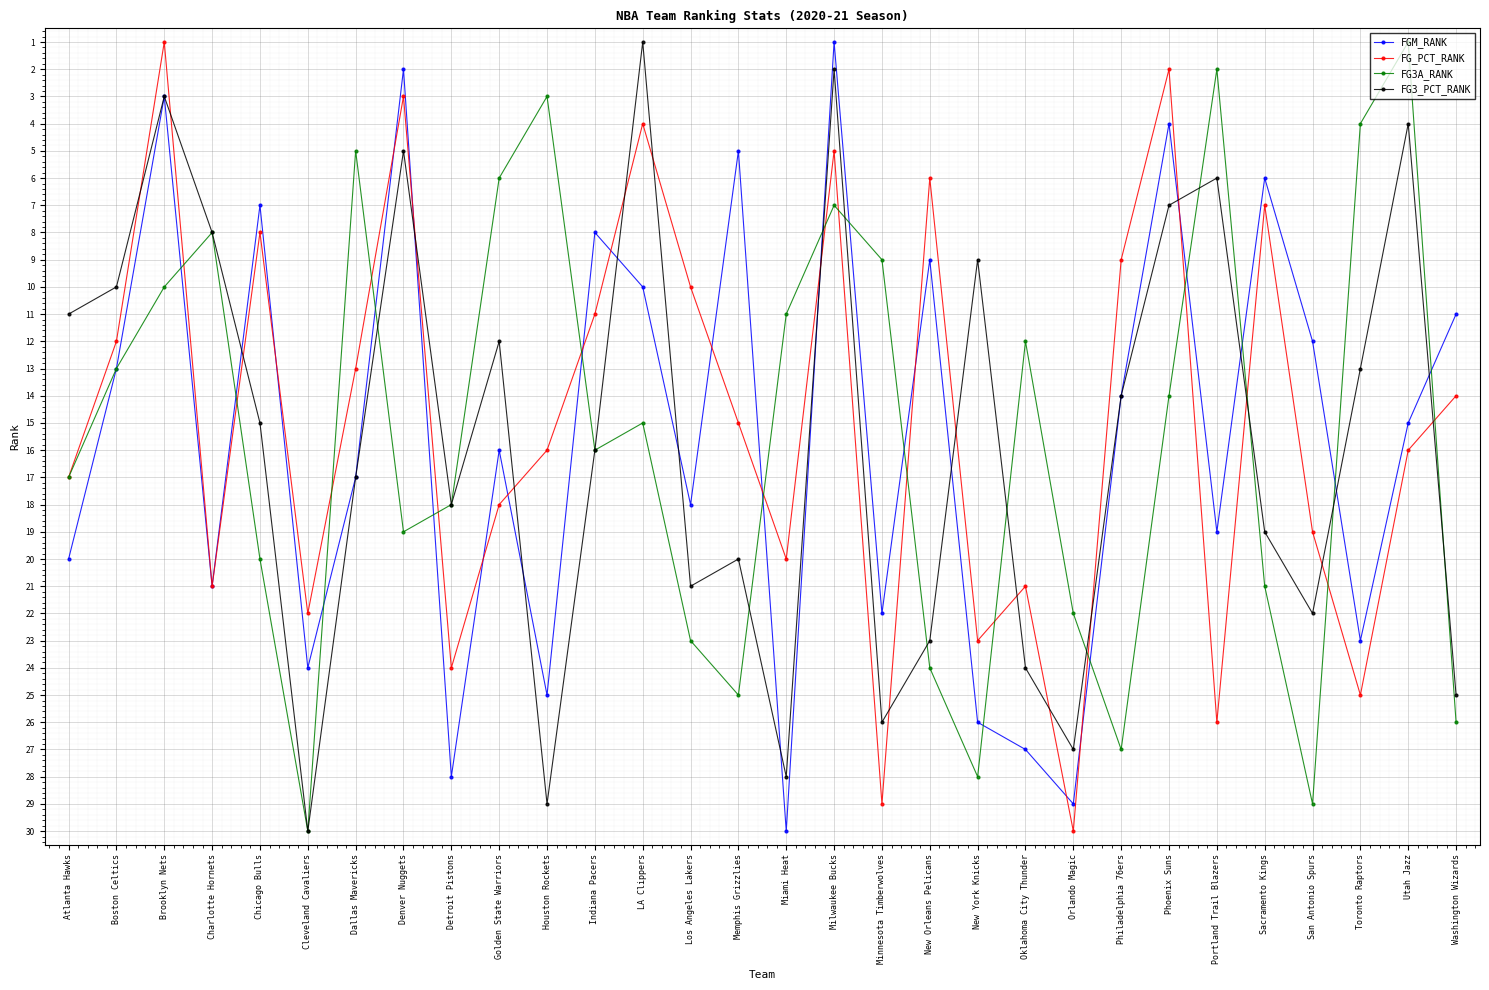

In FG_PCT_RANK, how many points are lower than both neighbors (excluding endpoints)?

9